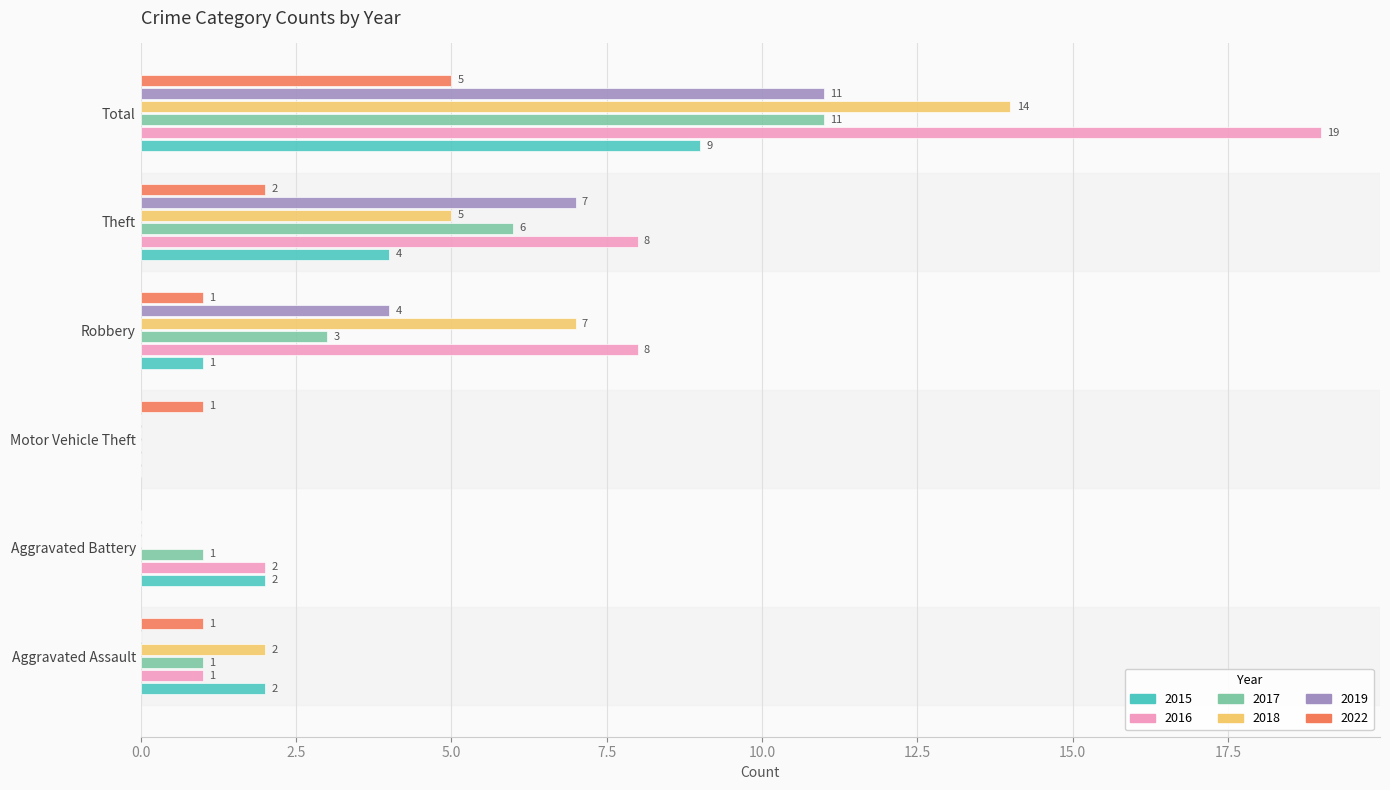

True or false: 2017 has a value of 5 at Robbery.

False